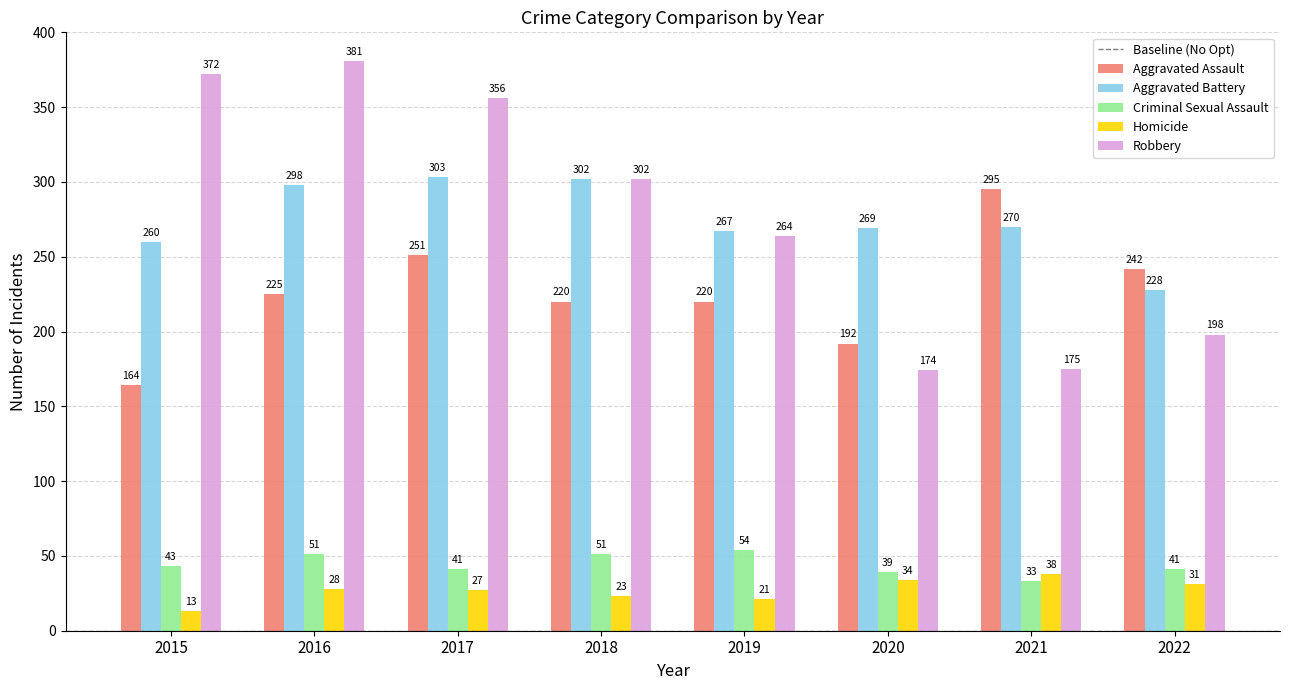

How many distinct data groups are displayed?

5